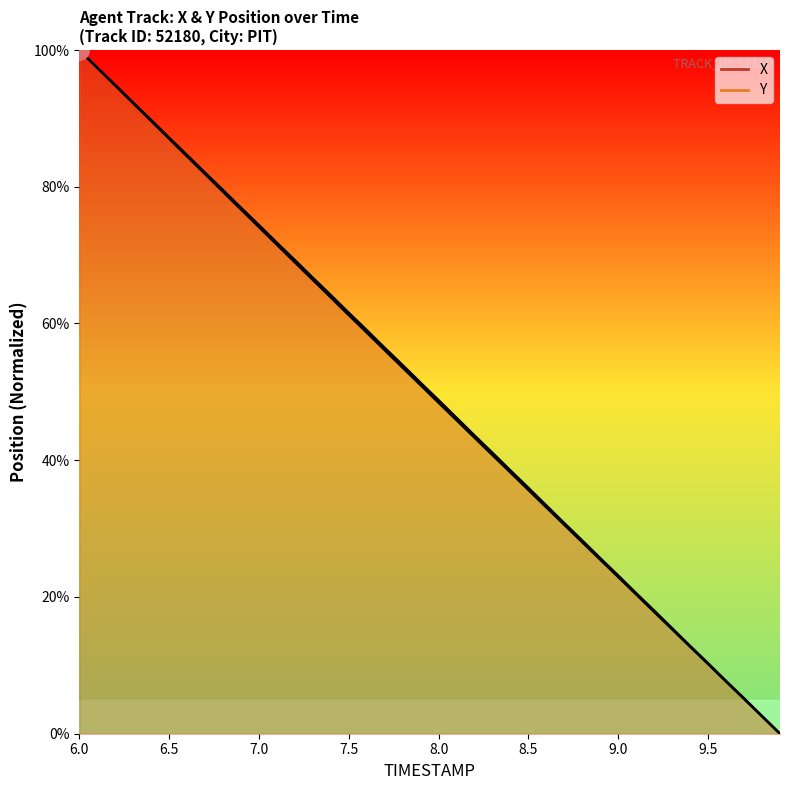

What are all the series names shown in the legend?

X, Y